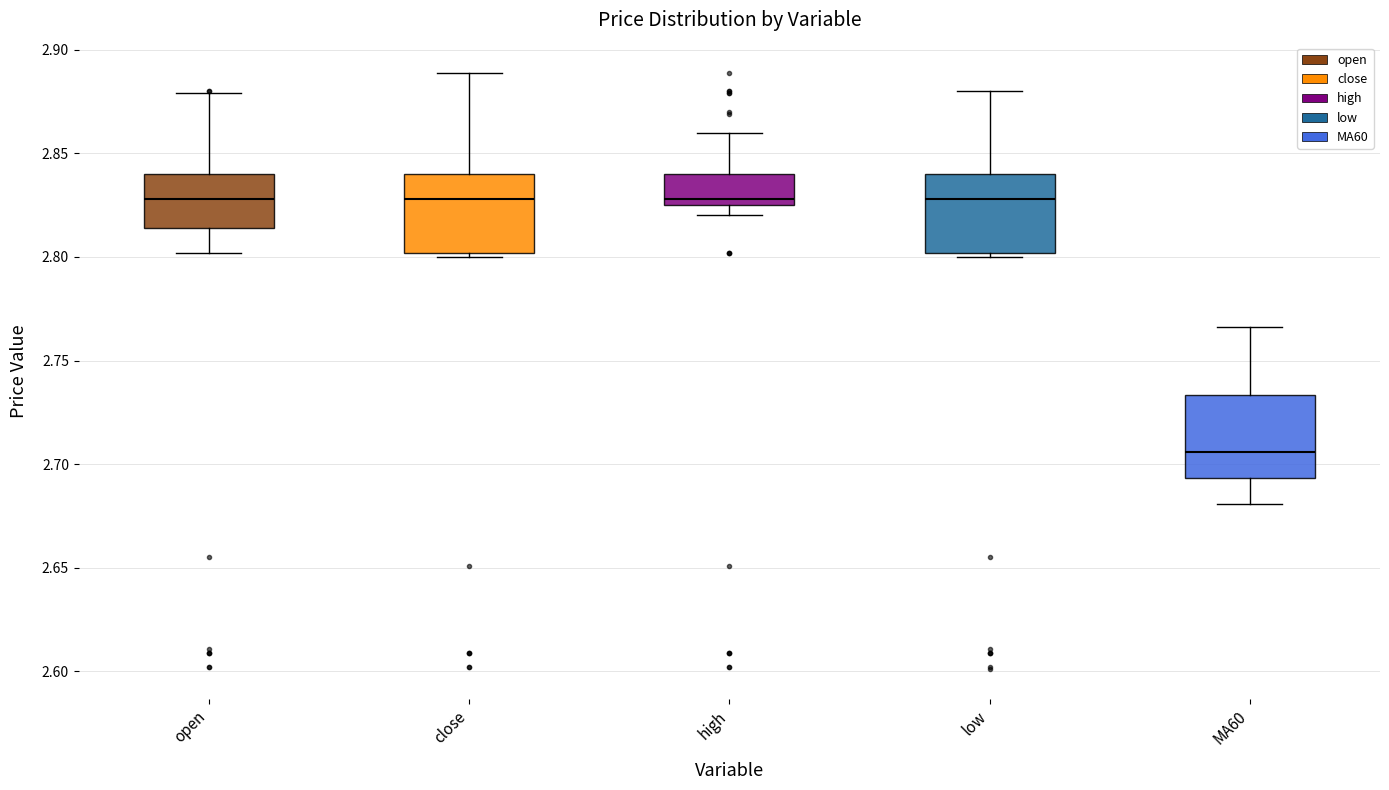

Reading left to right, transcribe this box plot: for each box, give where its median line is, the range the box spans, and where its two whiskers end, as read against the y-axis. The values are not printed on the chart, so give them approximately, as read against the axis.

open: median 2.830, box 2.815 to 2.840, whiskers 2.800 to 2.880
close: median 2.830, box 2.800 to 2.840, whiskers 2.800 (just below the box's lower edge) to 2.890
high: median 2.830, box 2.825 to 2.840, whiskers 2.820 to 2.860
low: median 2.830, box 2.800 to 2.840, whiskers 2.800 (just below the box's lower edge) to 2.880
MA60: median 2.705, box 2.695 to 2.735, whiskers 2.680 to 2.765